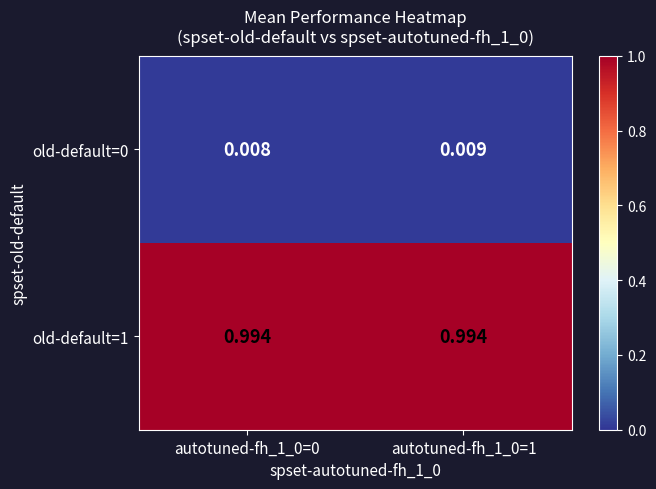

Is the value of old-default=1 at autotuned-fh_1_0=0 greater than the value of old-default=0 at autotuned-fh_1_0=1?

Yes